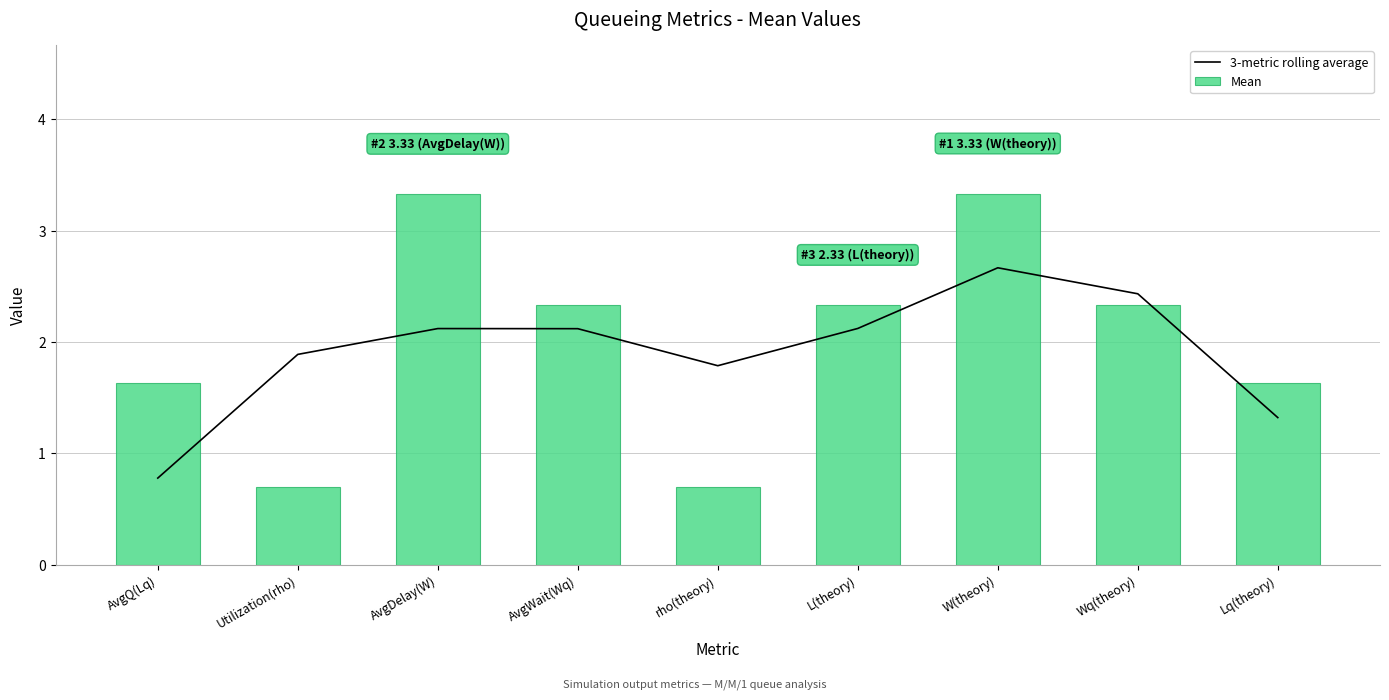

Reading left to right, list all the values displayed in this chart.

3-metric rolling average: AvgQ(Lq)=0.8	Utilization(rho)=1.9	AvgDelay(W)=2.1	AvgWait(Wq)=2.1	rho(theory)=1.8	L(theory)=2.1	W(theory)=2.7	Wq(theory)=2.4	Lq(theory)=1.3
Mean: AvgQ(Lq)=1.6	Utilization(rho)=0.7	AvgDelay(W)=3.3	AvgWait(Wq)=2.3	rho(theory)=0.7	L(theory)=2.3	W(theory)=3.3	Wq(theory)=2.3	Lq(theory)=1.6